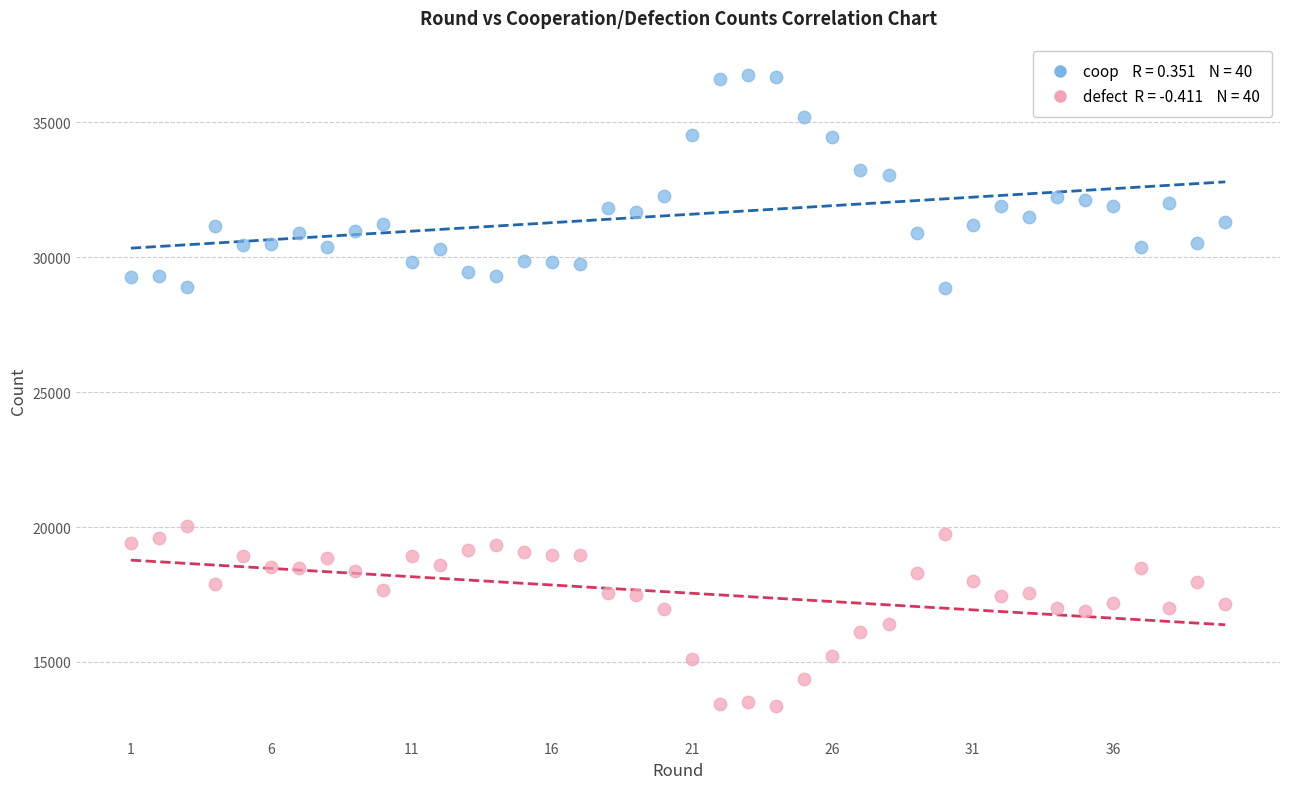

Across all data points, what is the range of X values (max minus min)?

39